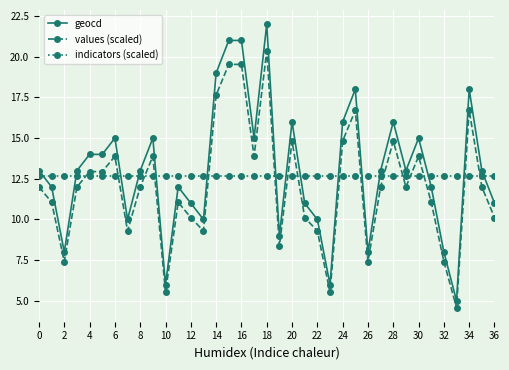

What is the sum of all indicators (scaled) values?

468.1